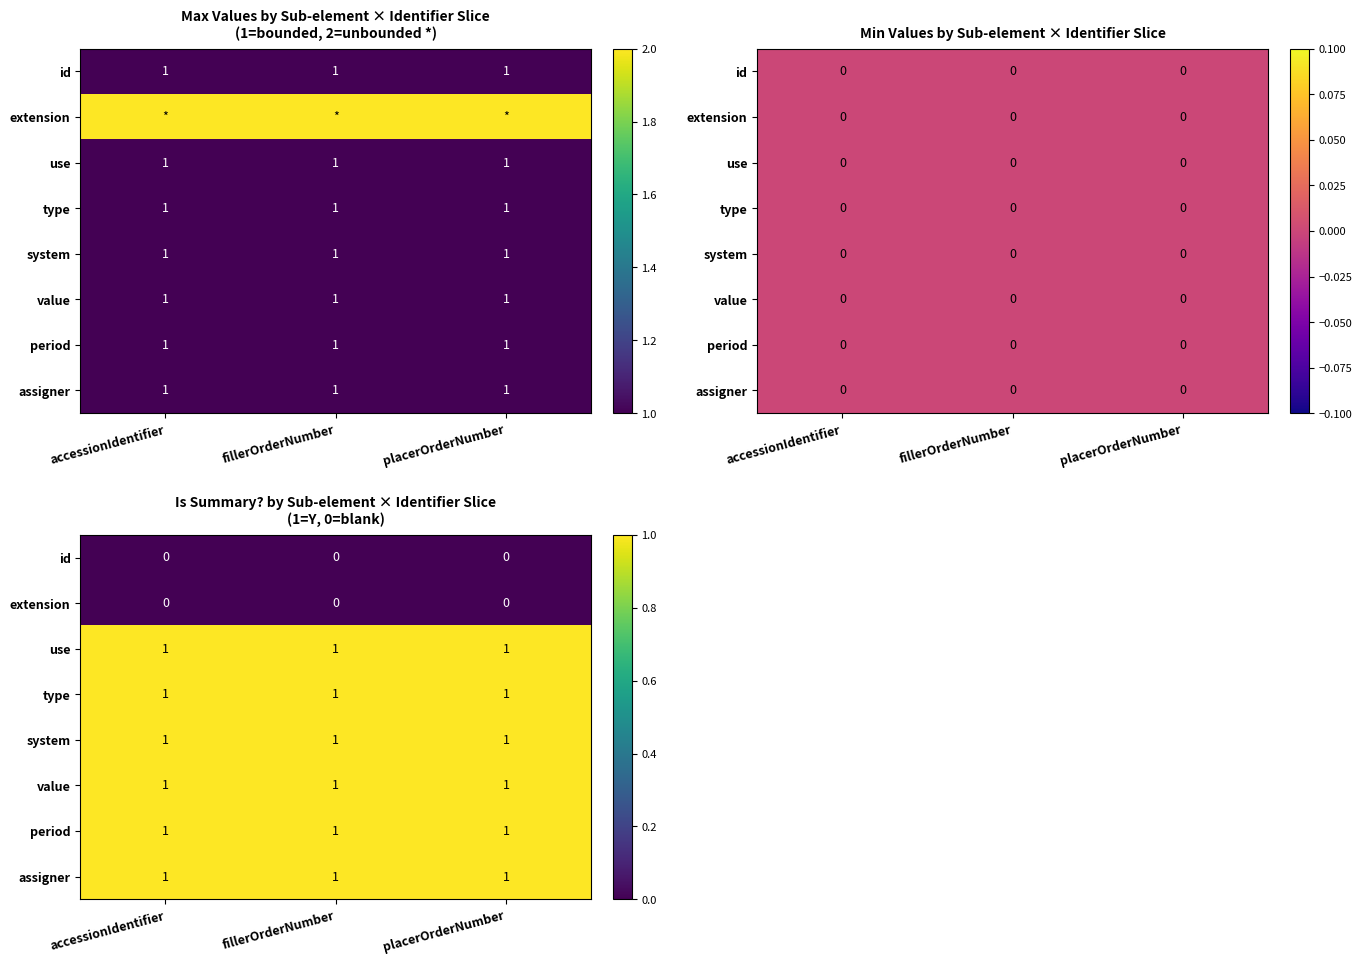

Count the number of data series in this chart.

8